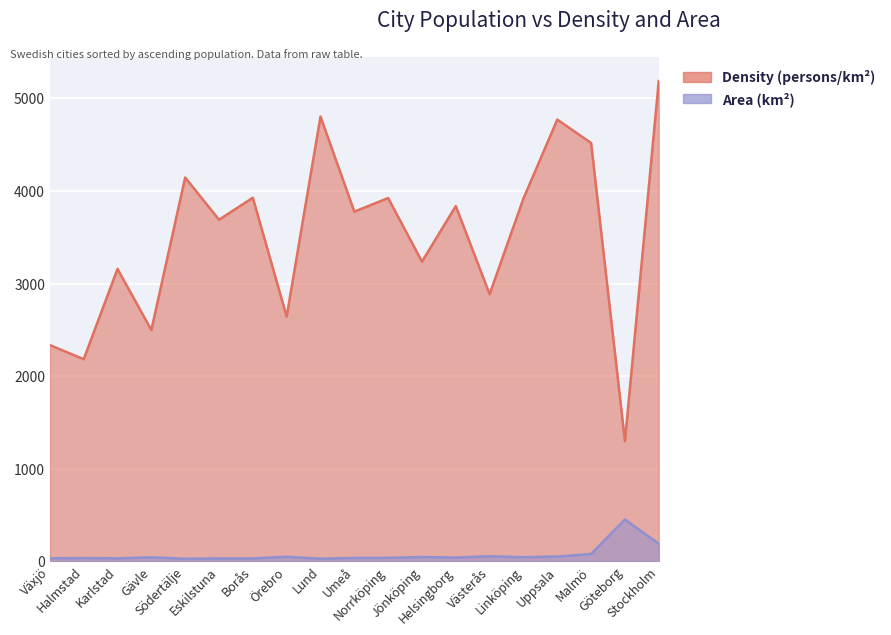

At which category is the sum across all series the highest?

Stockholm